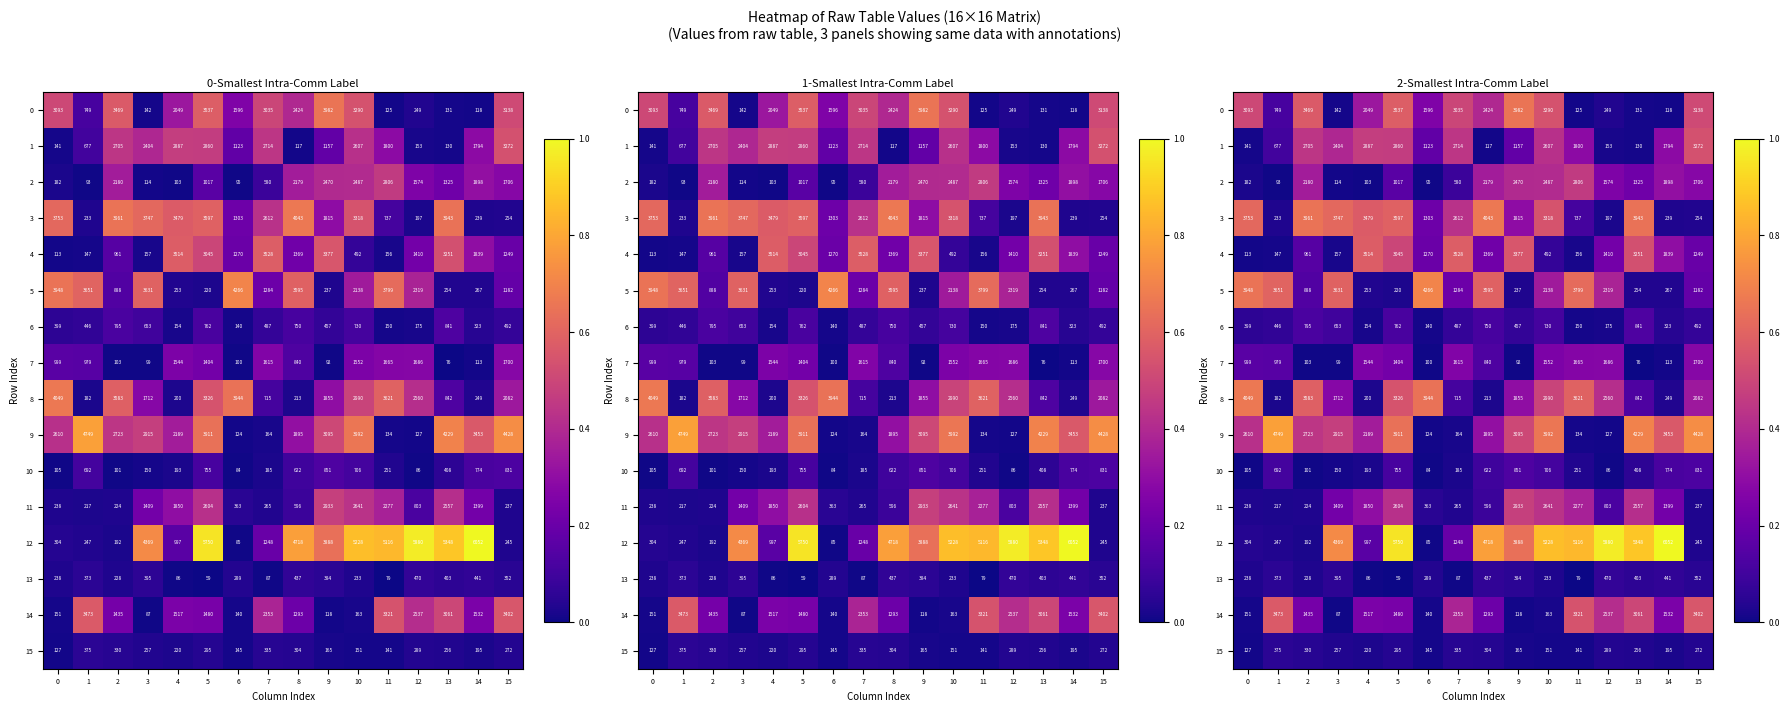

What is the sum of the 3 values at 12 and 10?

3515